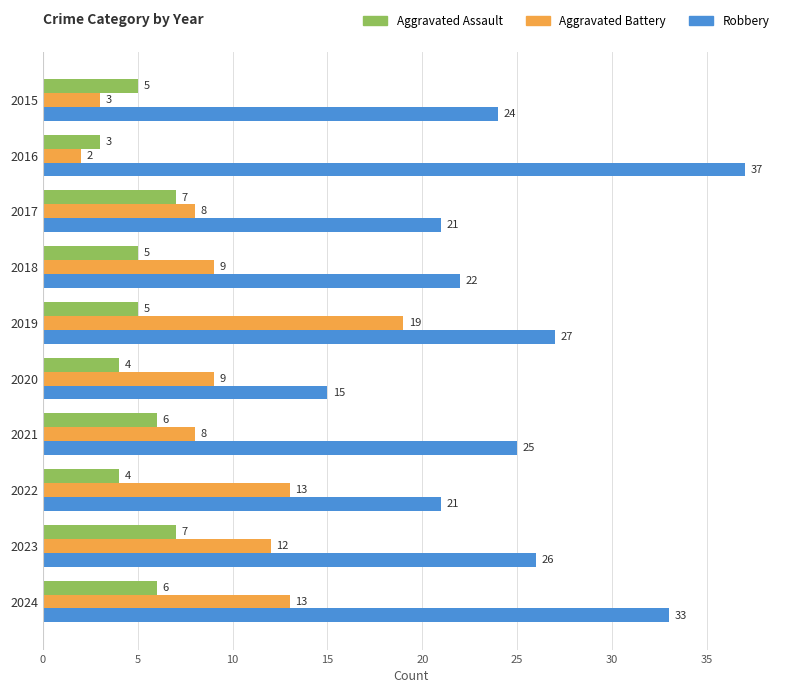

What value does the Aggravated Battery series have at 2024, to the nearest 10?

10